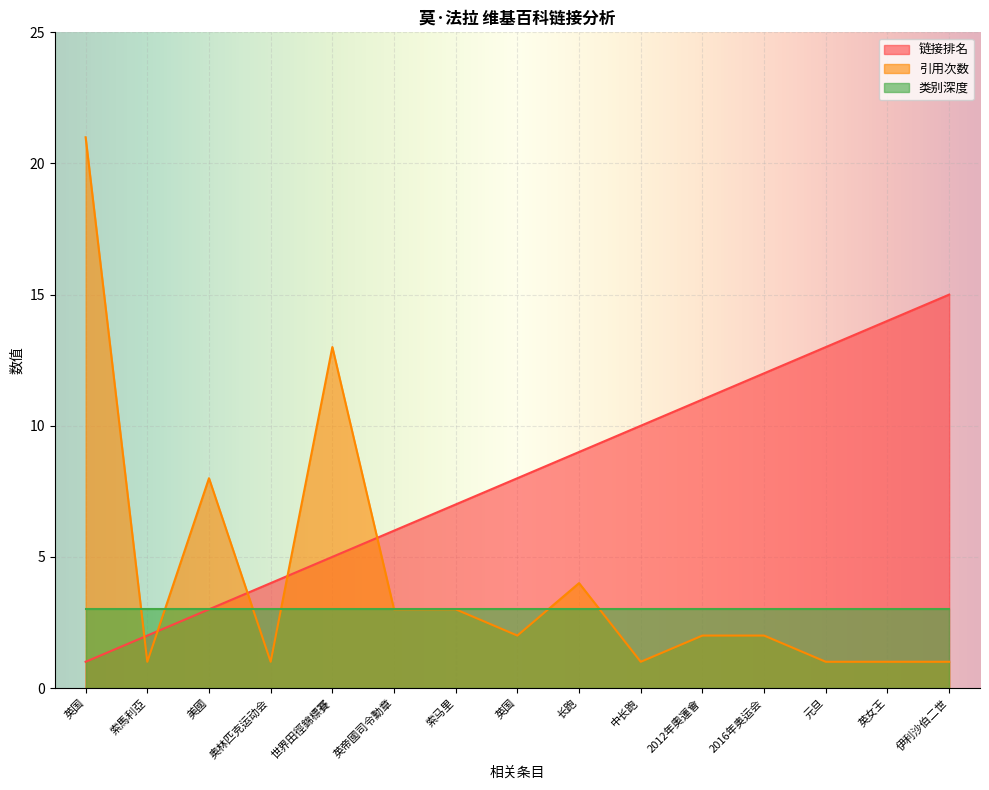

True or false: 链接排名 has a value of 2 at 索馬利亞.

True